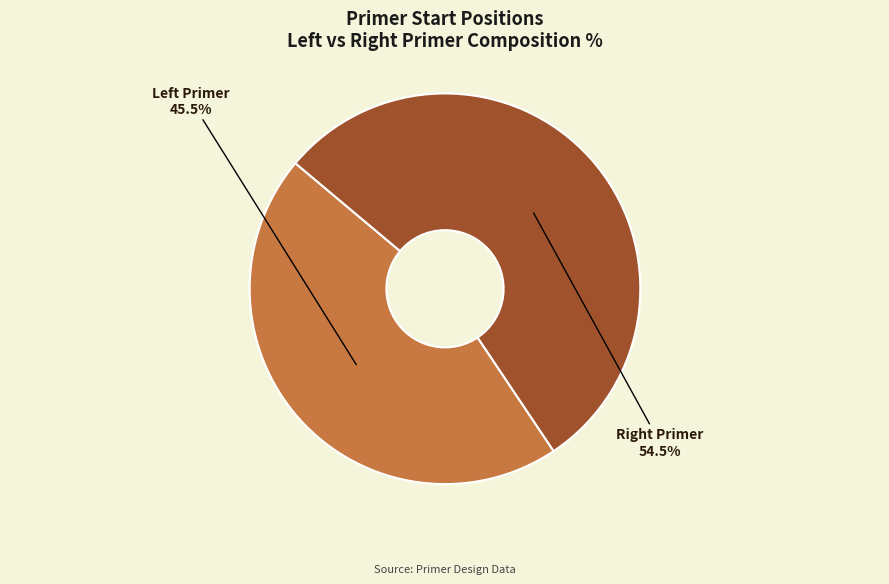

How many segments does this pie chart have?

2